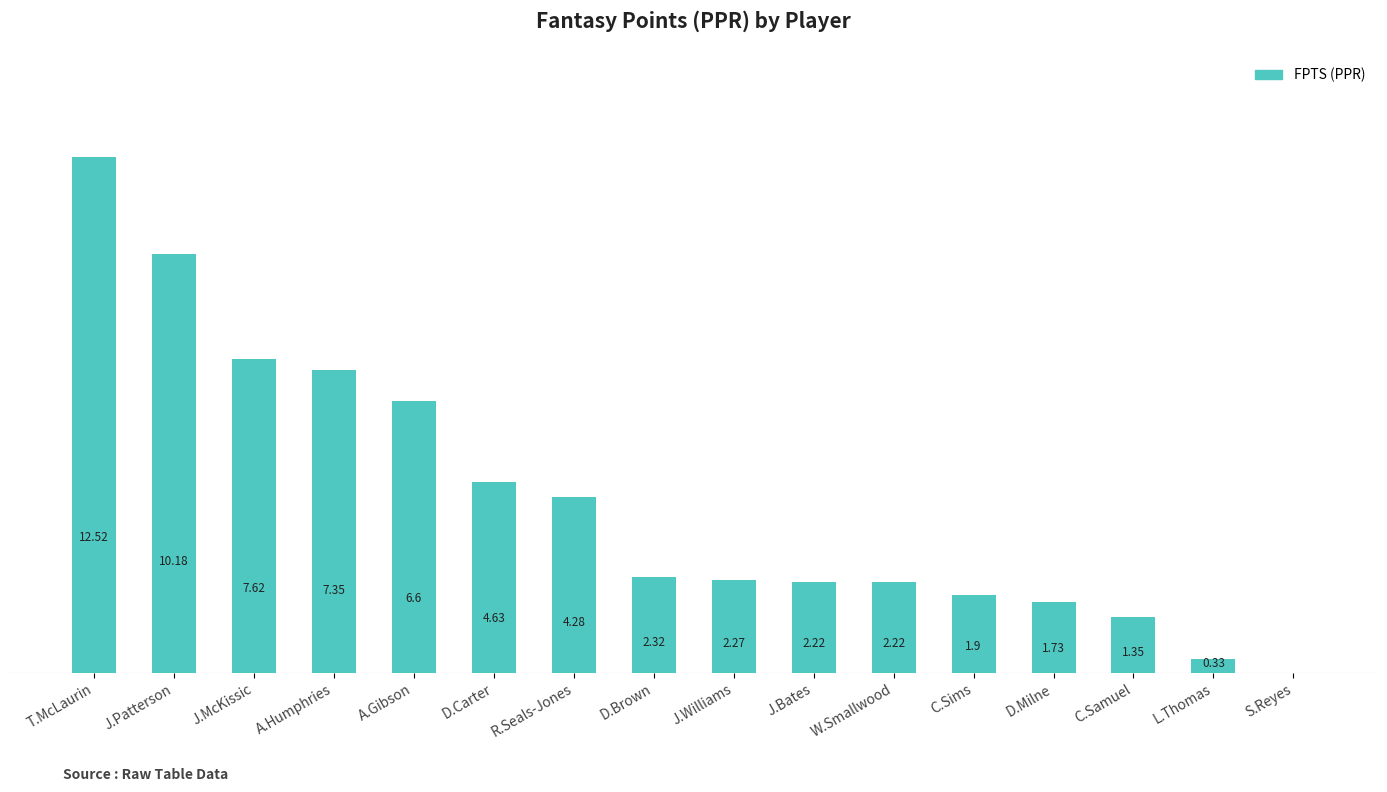

Between D.Brown and W.Smallwood, which is larger?

D.Brown